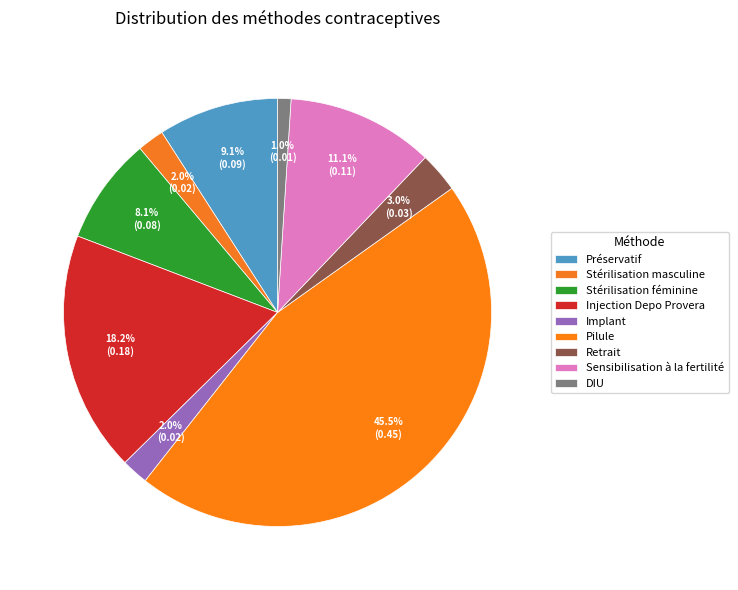

How many segments does this pie chart have?

9